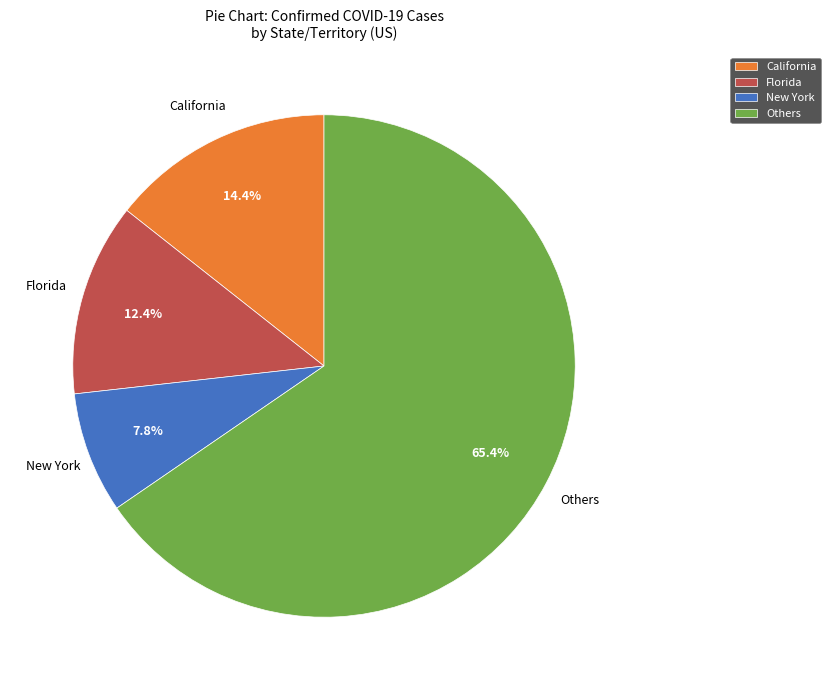

Between New York and Others, which is larger?

Others